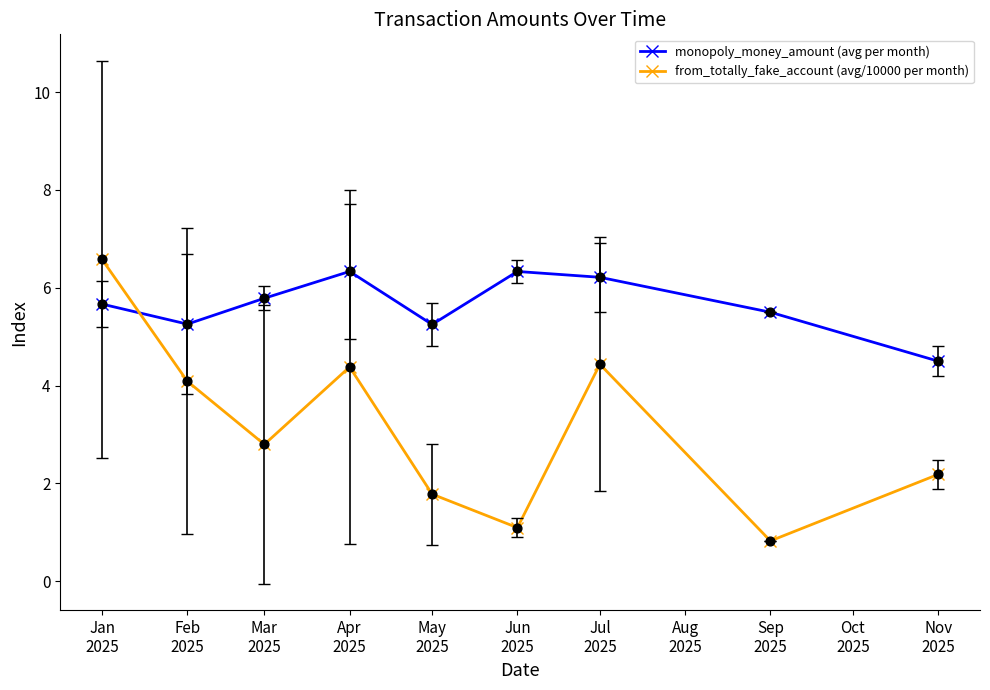

What are all the series names shown in the legend?

monopoly_money_amount (avg per month), from_totally_fake_account (avg/10000 per month)